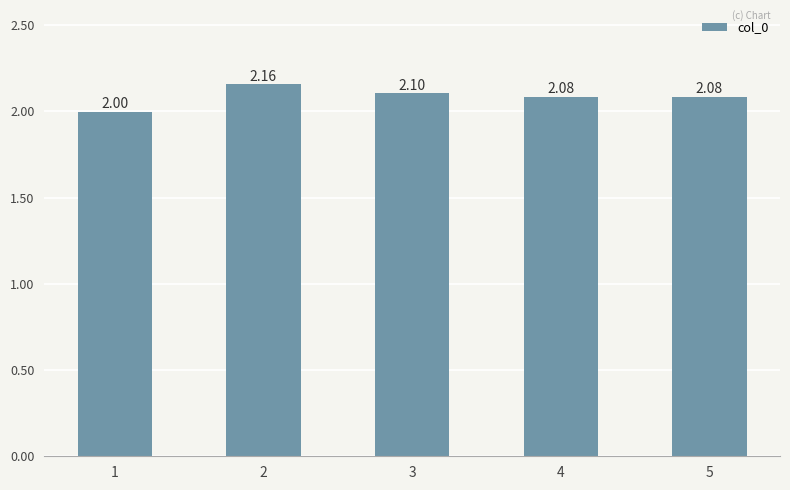

What is the sum of all values?

10.4